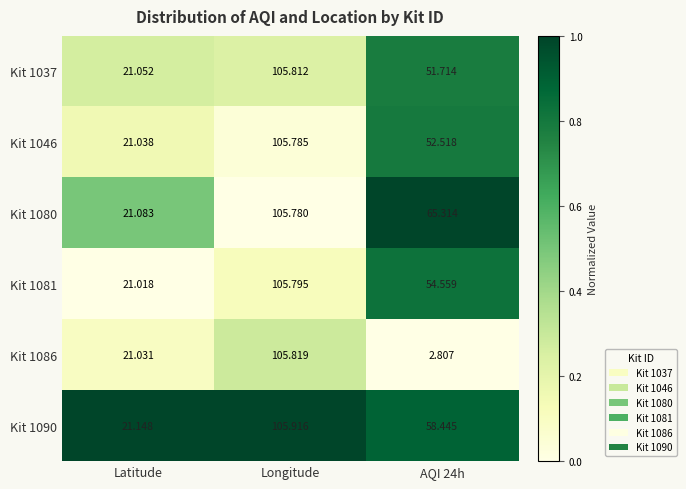

At which label is Kit 1086 closest to 54?

Latitude